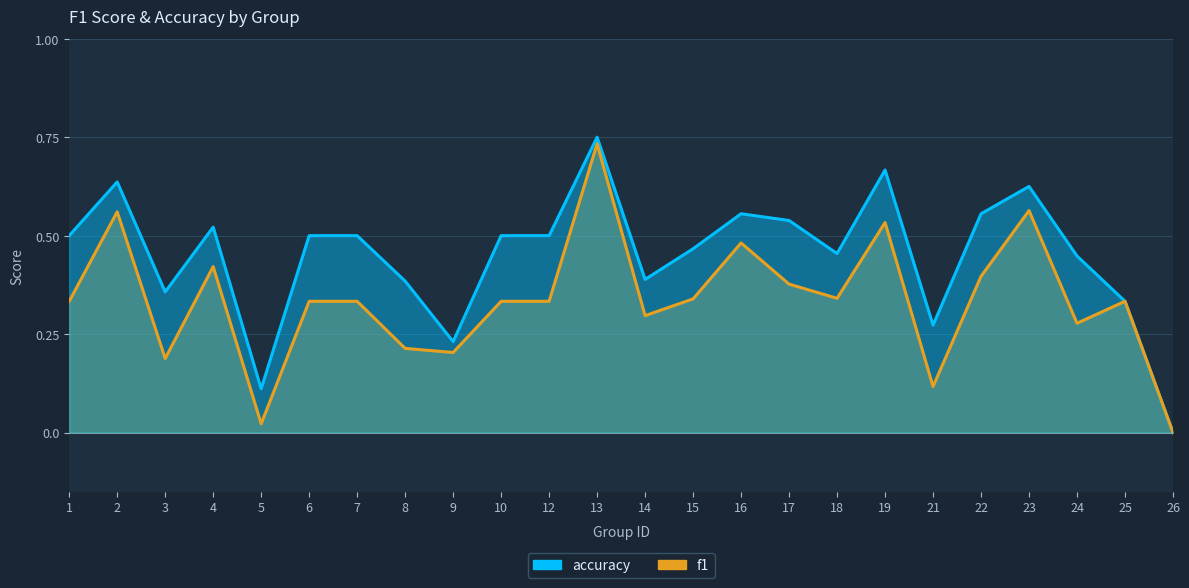

What are all the series names shown in the legend?

accuracy, f1